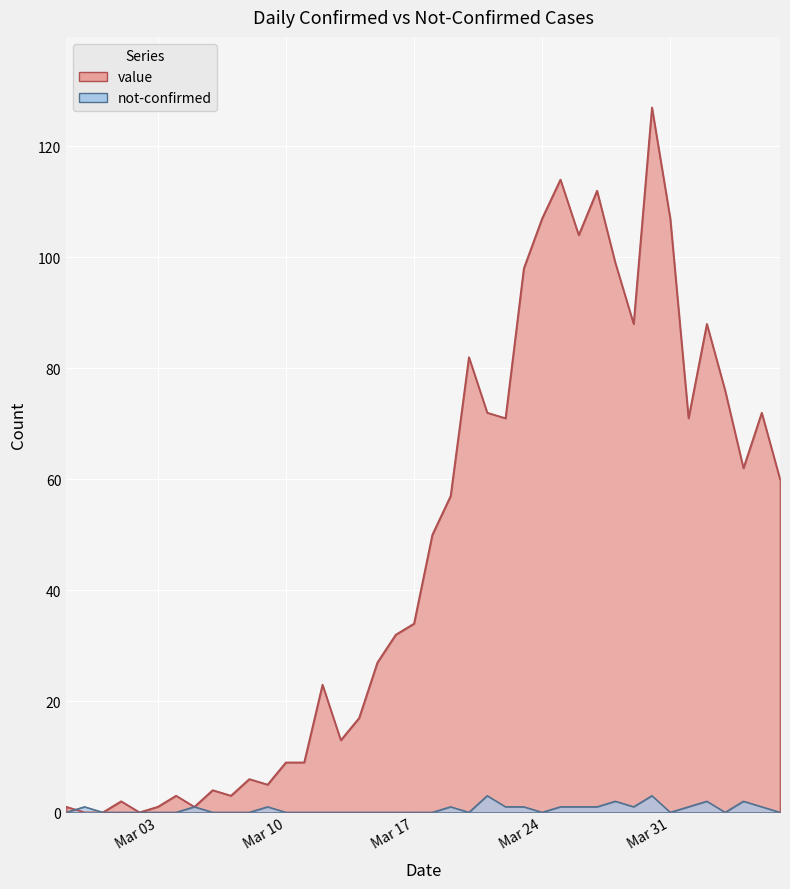

Between 2020-03-16 and 2020-03-23, which is larger?

2020-03-23